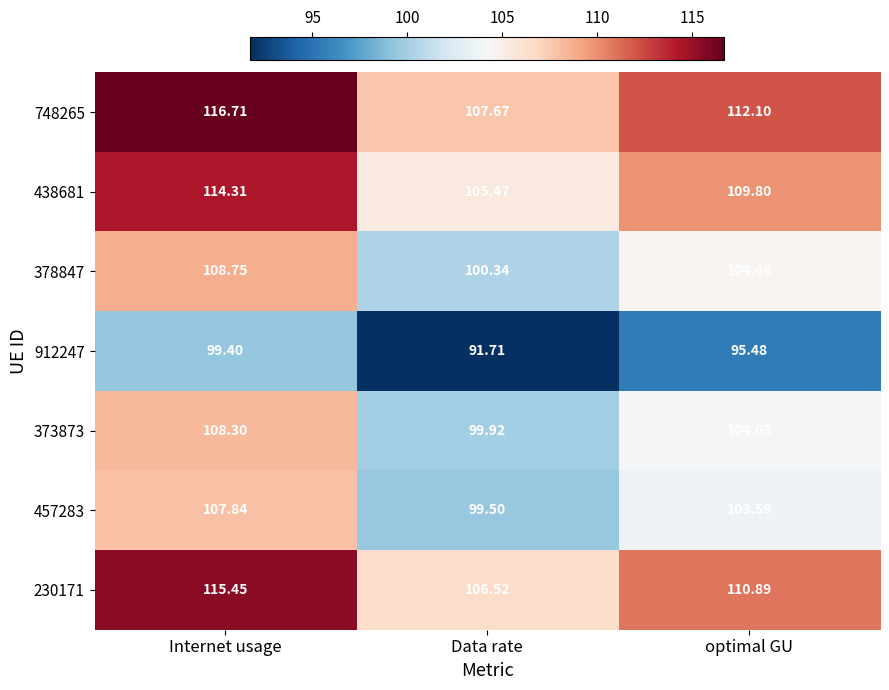

Rank the categories by 438681 value from highest to lowest.

Internet usage, optimal GU, Data rate